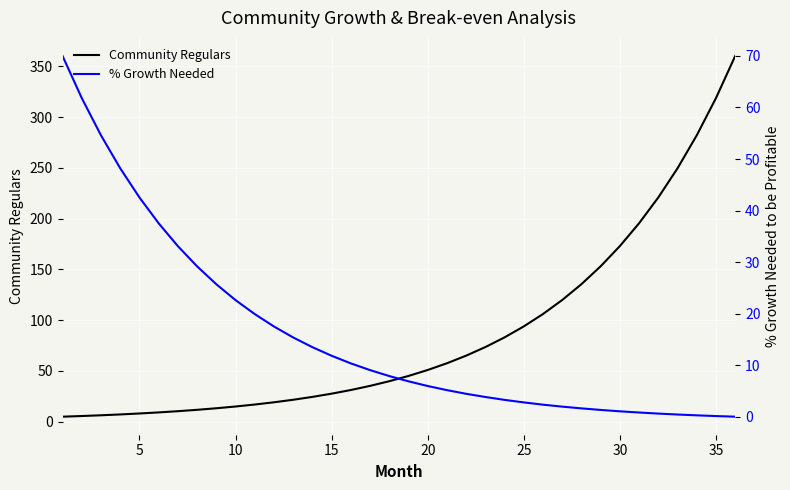

The Community Regulars series shows 93.9 at 25. True or false?

True